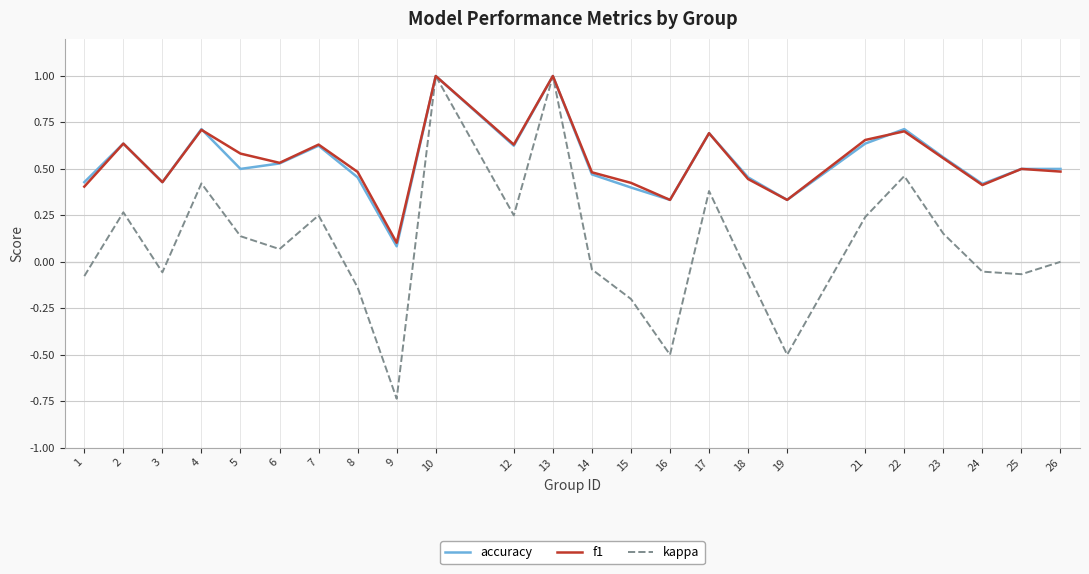

Is it true that kappa equals -0.7 at 19?

False